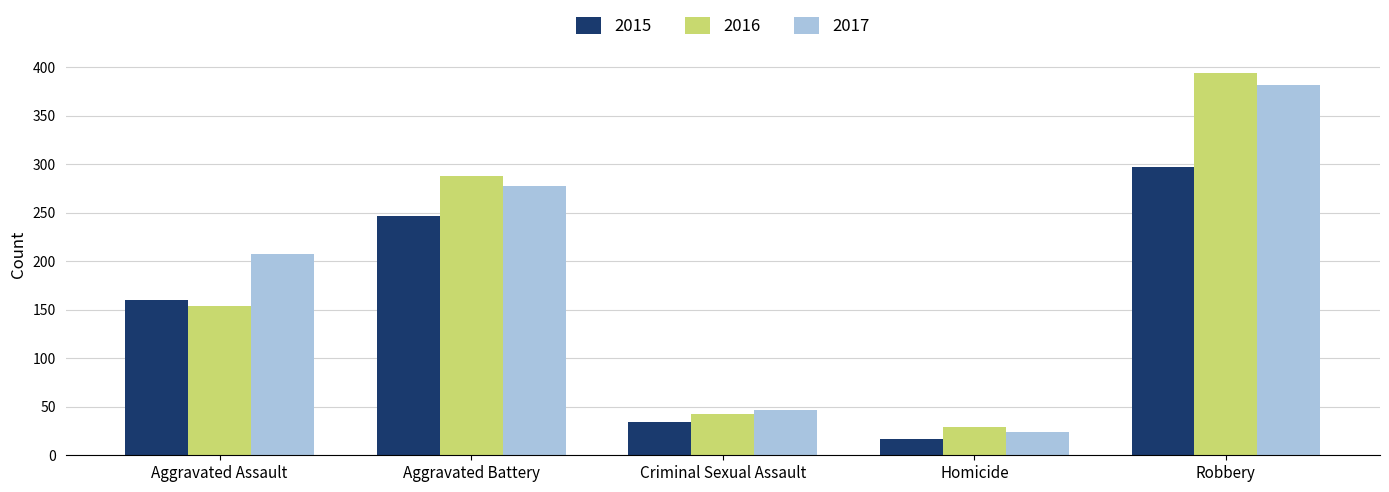

What is the label of the 5th bar from the right?

Aggravated Assault